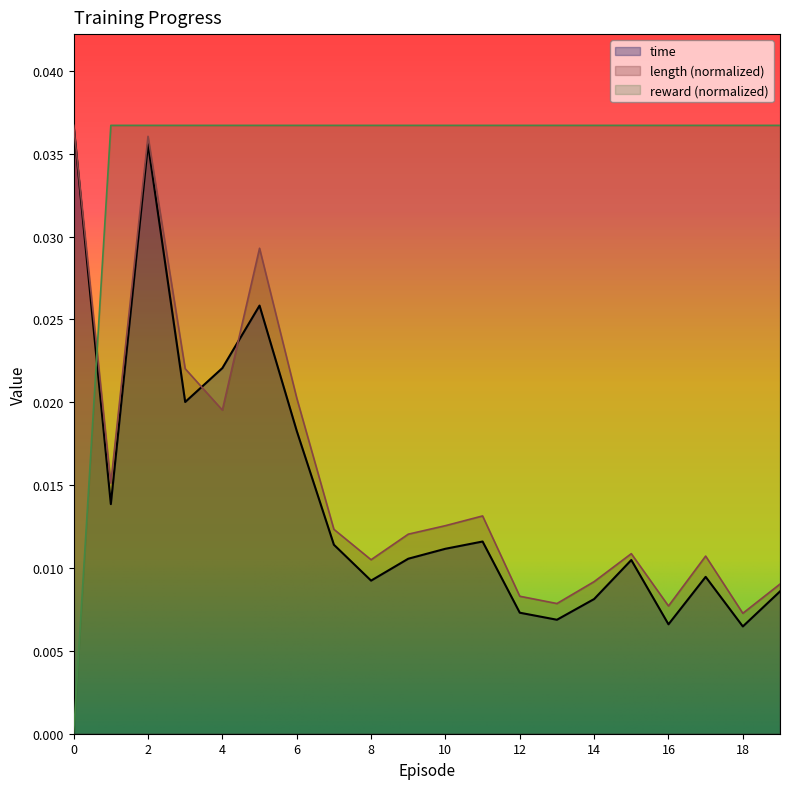

Between which two adjacent categories do reward and time first intersect?

0 and 1